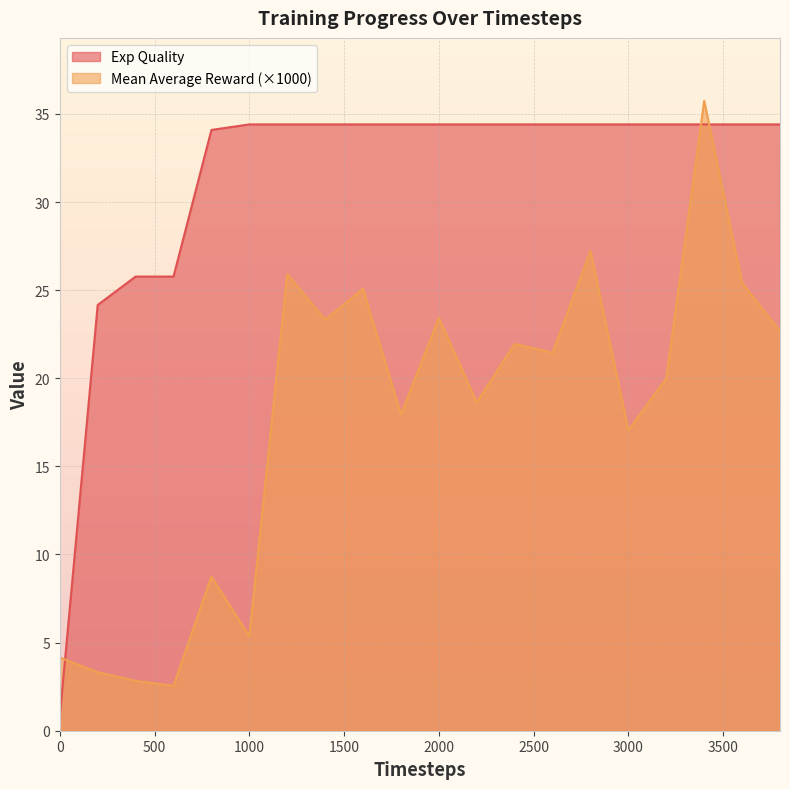

What is the approximate value of Mean Average Reward at 2000?

23.4